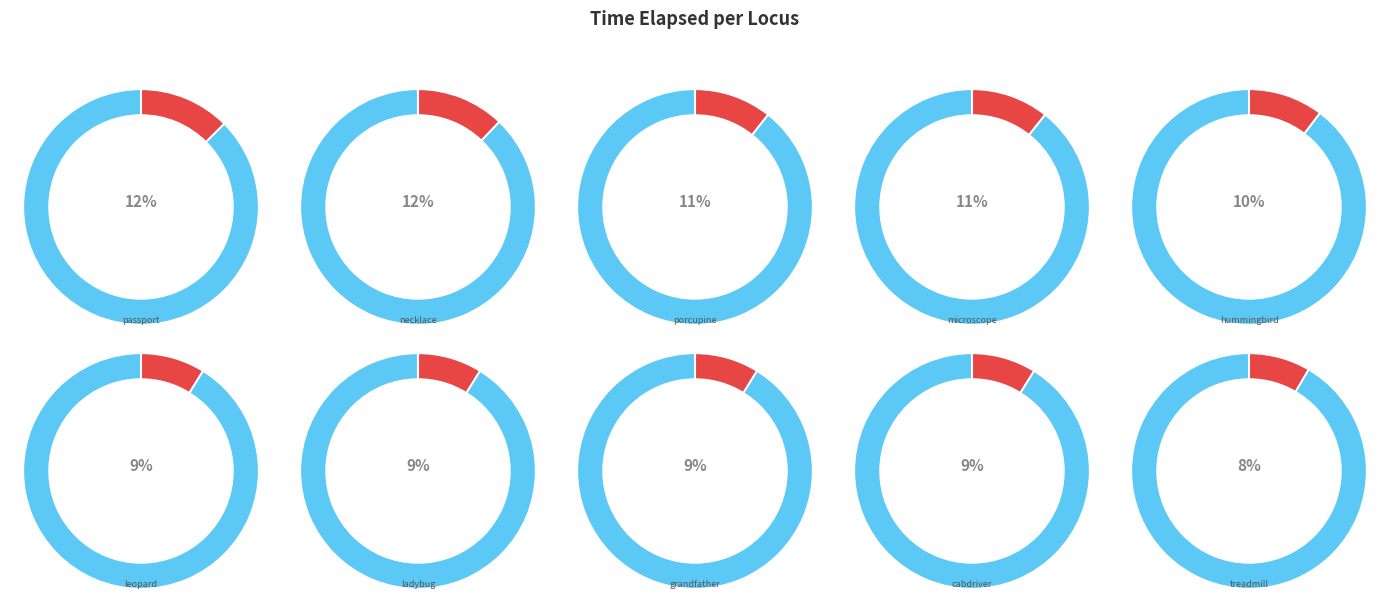

How many segments does this pie chart have?

20